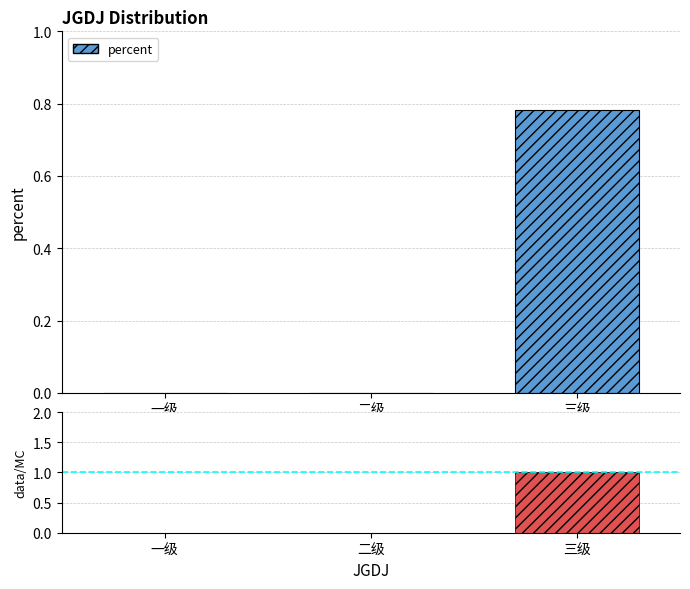

True or false: data/MC has a value of 0.0 at 一级.

True